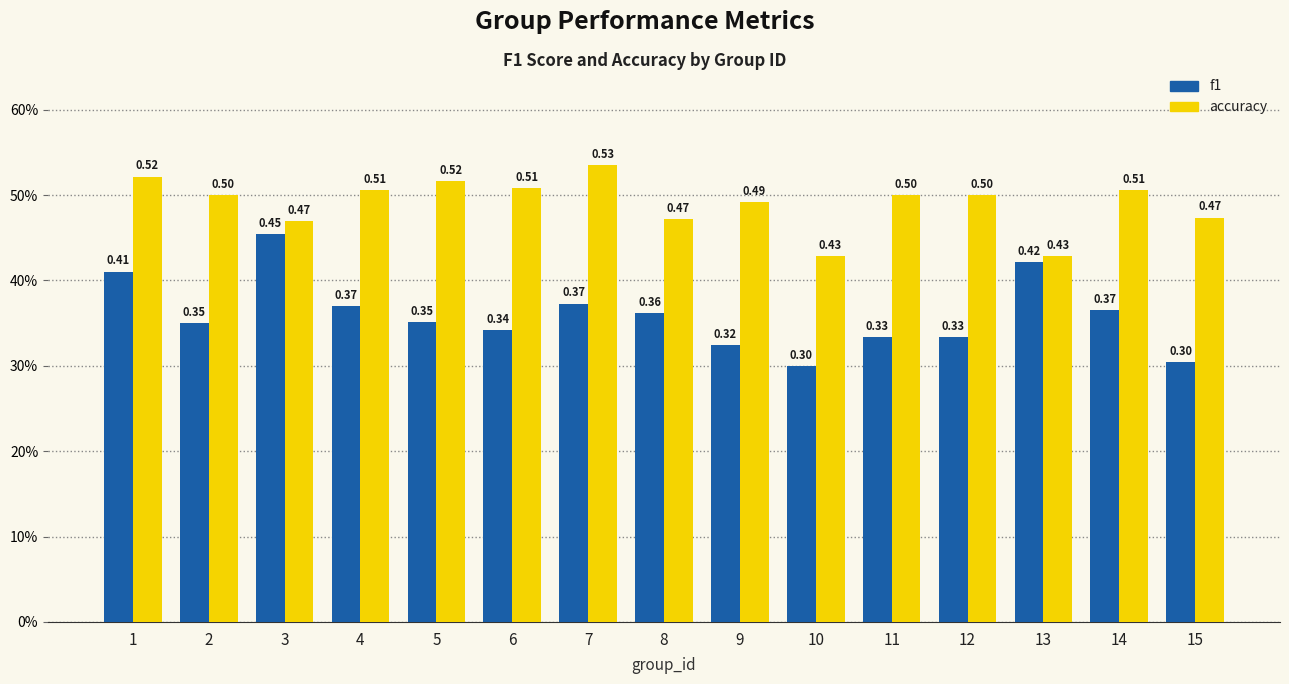

What is the sum of the f1 values at 11 and 9?

0.7